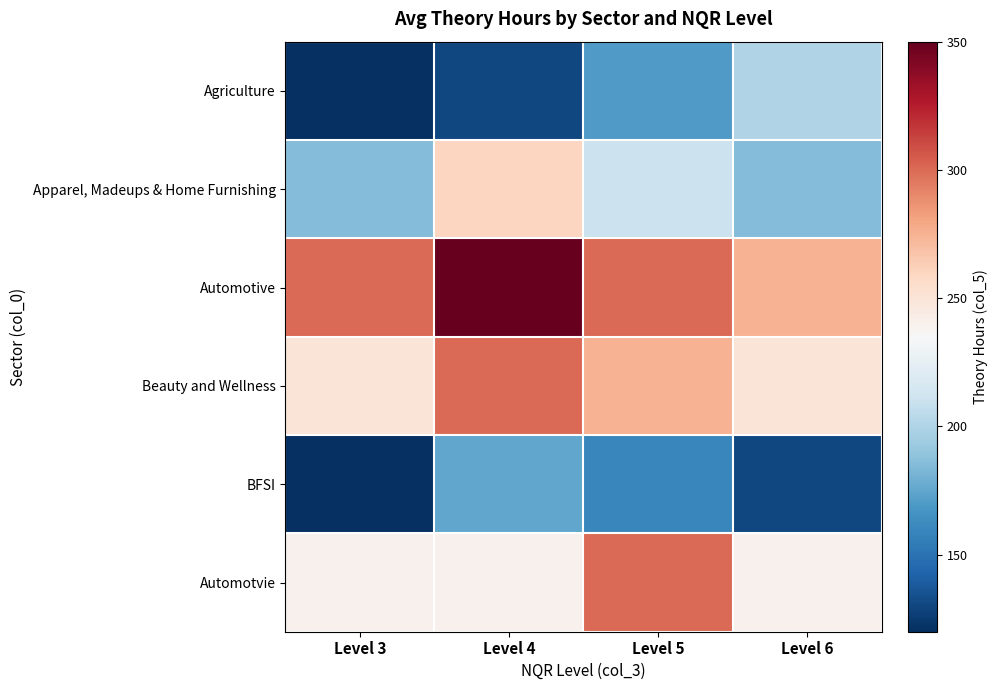

Which series has the largest range (max minus min)?

Agriculture